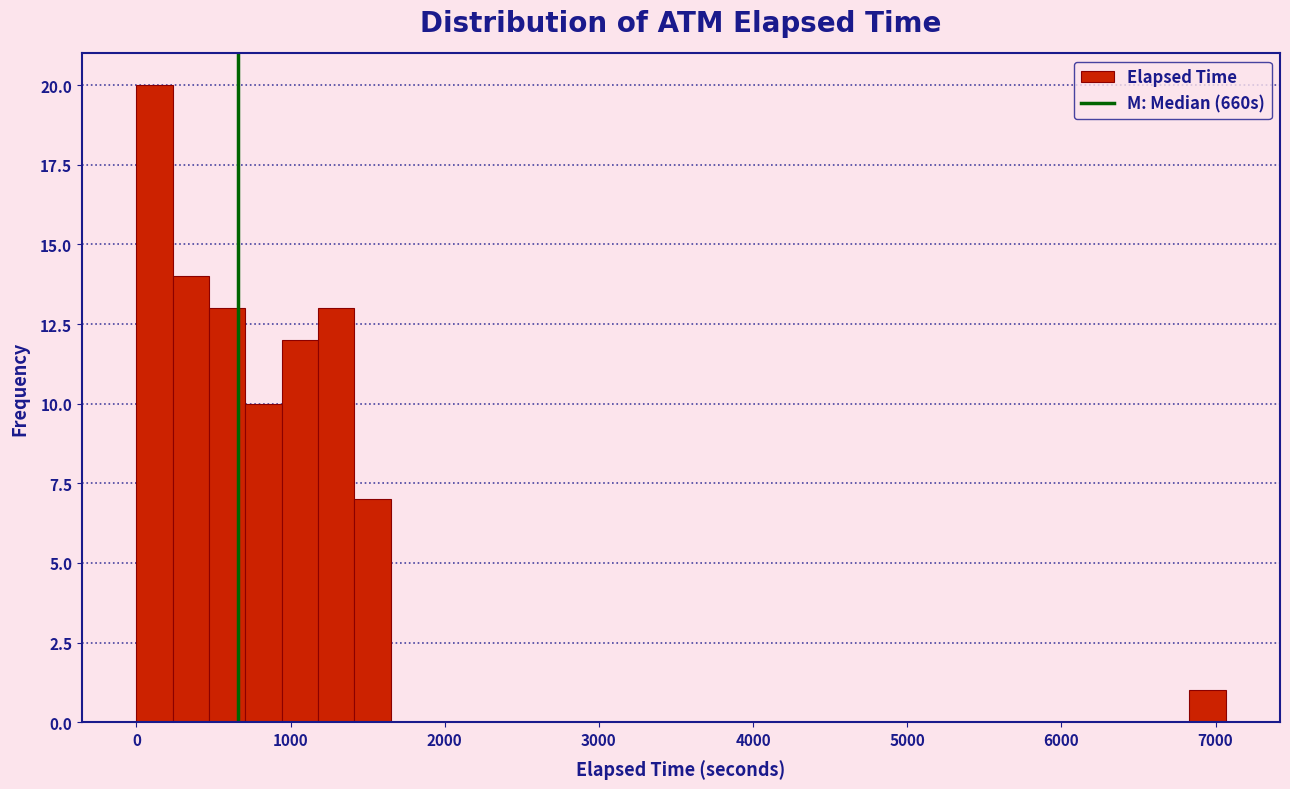

Around what value on the x-axis is the tallest bar? Give the approximate position of its centre, as read against the axis.

100